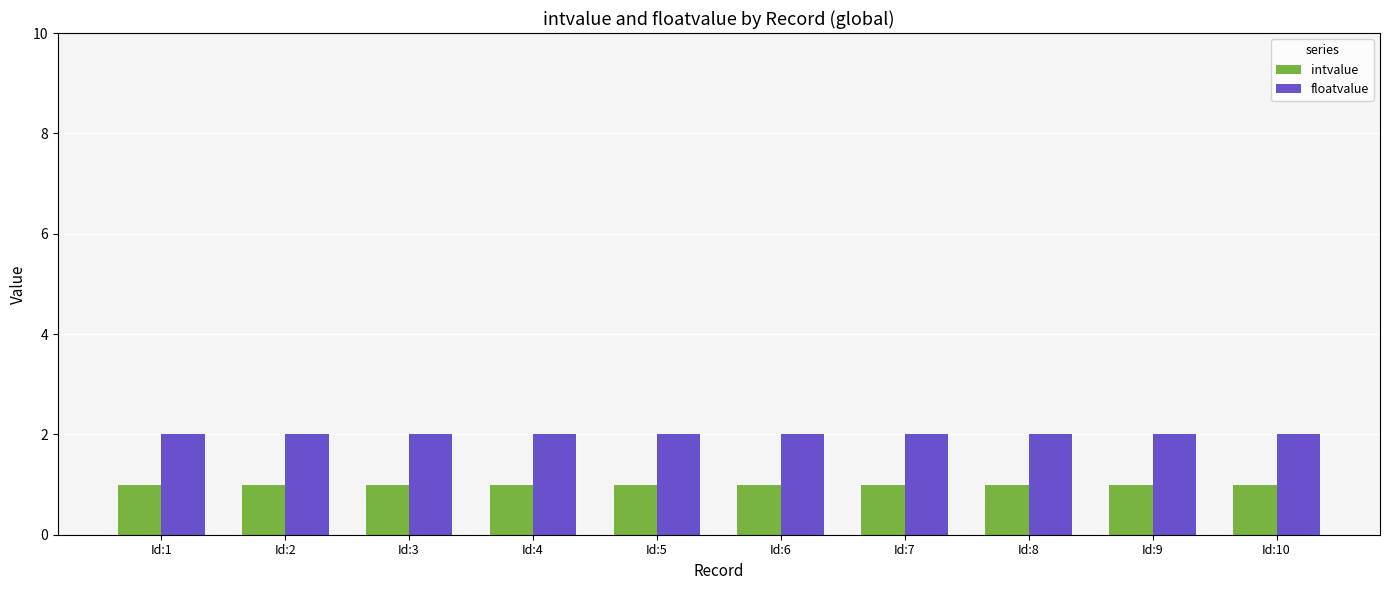

The floatvalue series shows 2 at Id:4. True or false?

True